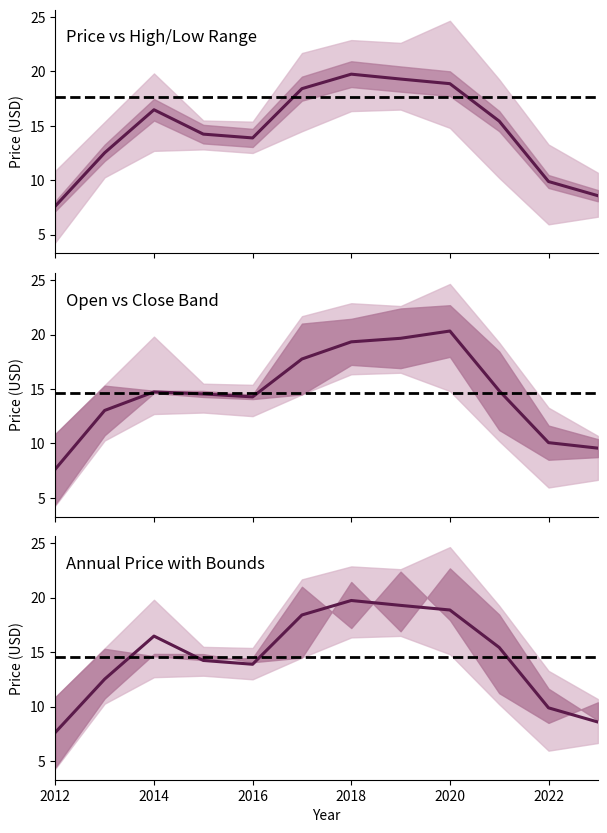

Reading left to right, extract all data points from this chart.

price: 2012=7.6	2013=12.5	2014=16.5	2015=14.2	2016=13.9	2017=18.4	2018=19.7	2019=19.3	2020=18.9	2021=15.4	2022=9.9	2023=8.6
year_open: 2012=4.4	2013=10.8	2014=14.8	2015=14.8	2016=14.1	2017=14.5	2018=21.4	2019=16.9	2020=22.7	2021=18.4	2022=11.6	2023=8.7
year_high: 2012=10.9	2013=15.4	2014=19.8	2015=15.5	2016=15.4	2017=21.7	2018=22.9	2019=22.6	2020=24.6	2021=19.3	2022=13.3	2023=10.7
year_low: 2012=4.3	2013=10.3	2014=12.7	2015=12.8	2016=12.5	2017=14.5	2018=16.4	2019=16.5	2020=14.8	2021=10.2	2022=6.0	2023=6.7
year_close: 2012=10.9	2013=15.3	2014=14.6	2015=14.3	2016=14.5	2017=21.0	2018=17.2	2019=22.4	2020=18.0	2021=11.2	2022=8.5	2023=10.4